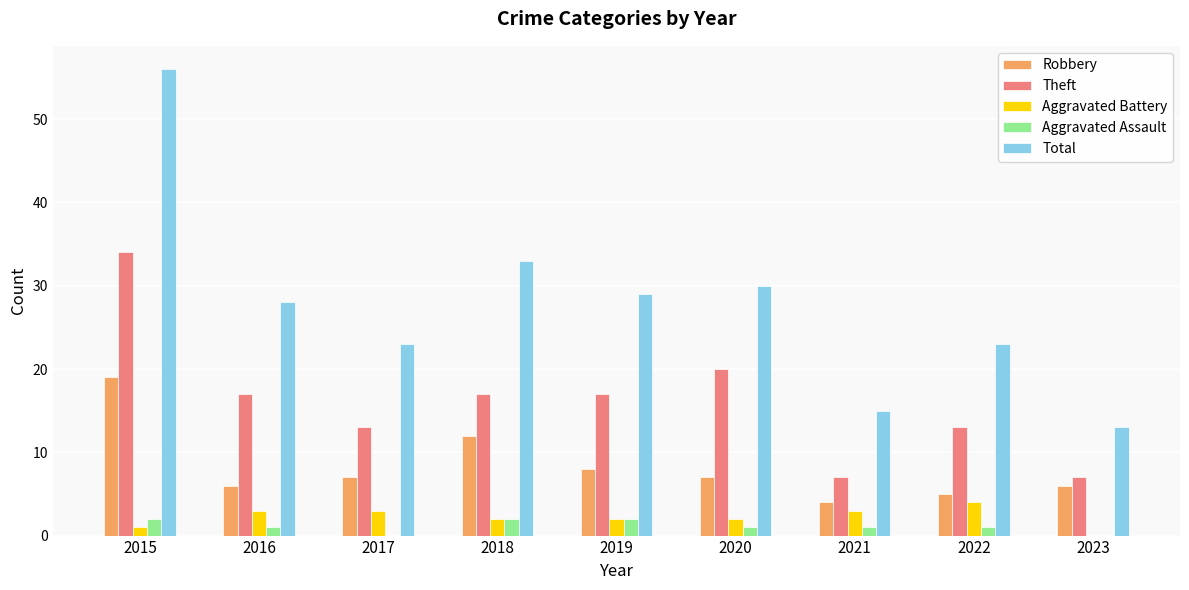

What is the sum of all Total values?

250